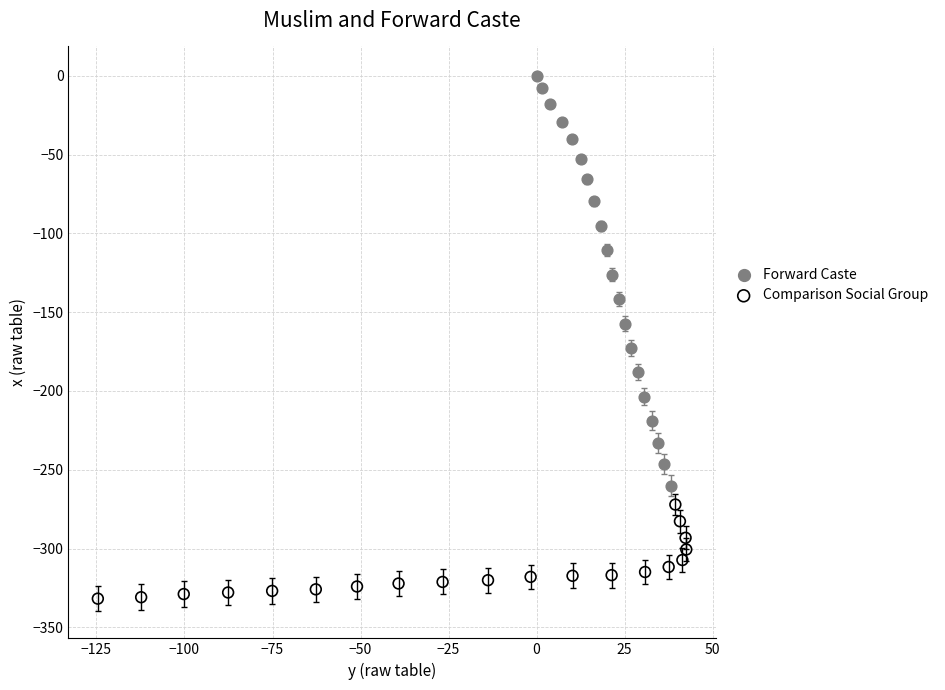

Which series has the widest spread of Y values?

Forward Caste